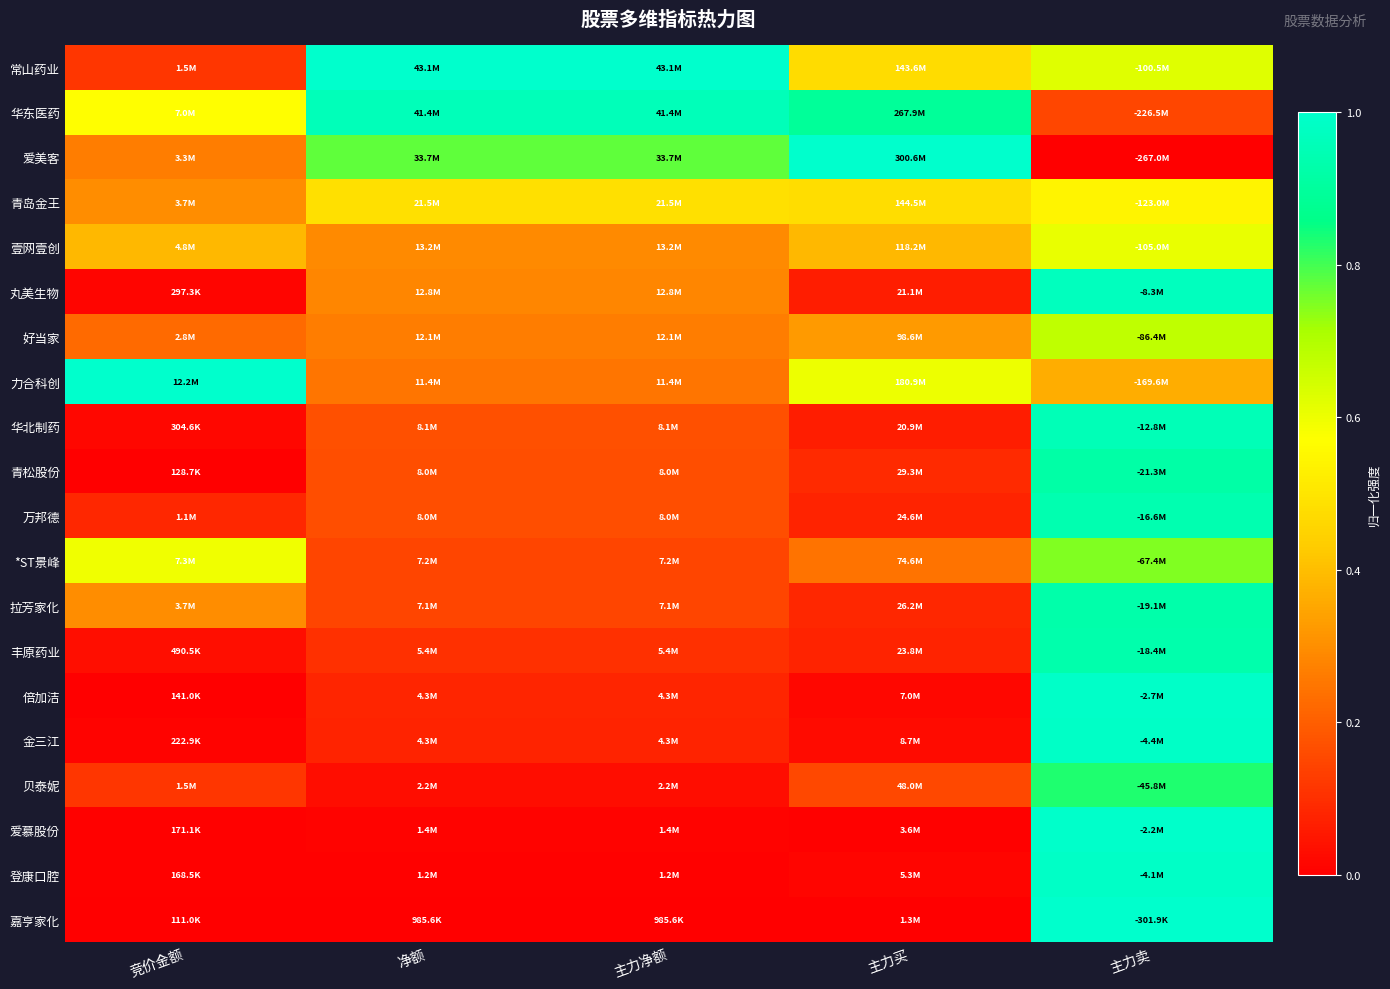

Between 竞价金额 and 主力买, which is larger?

主力买